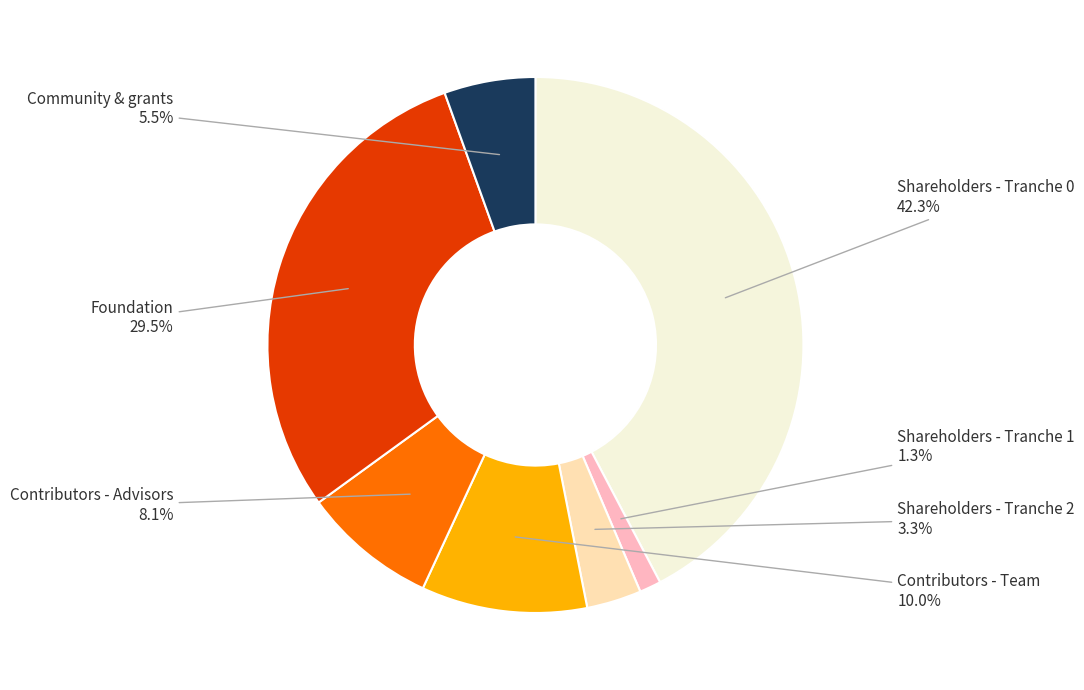

Does any single category account for the majority?

No